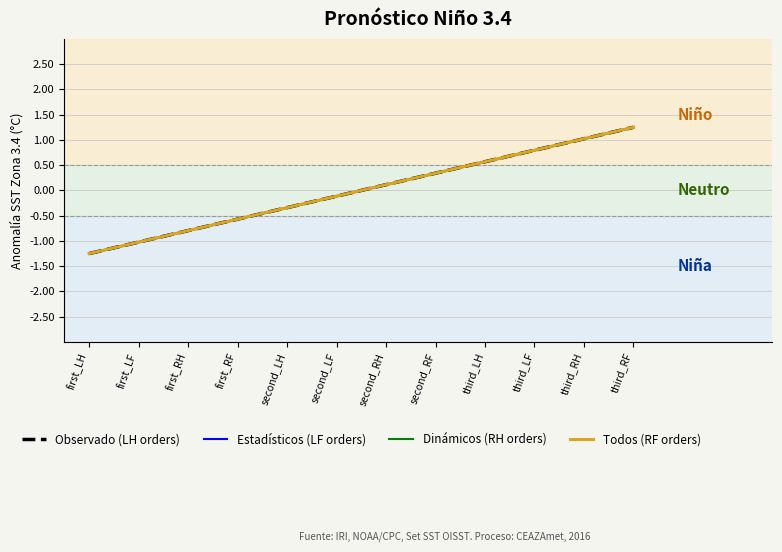

Rank the categories by Estadísticos (LF orders) value from highest to lowest.

third_RF, third_RH, third_LF, third_LH, second_RF, second_RH, second_LF, second_LH, first_RF, first_RH, first_LF, first_LH